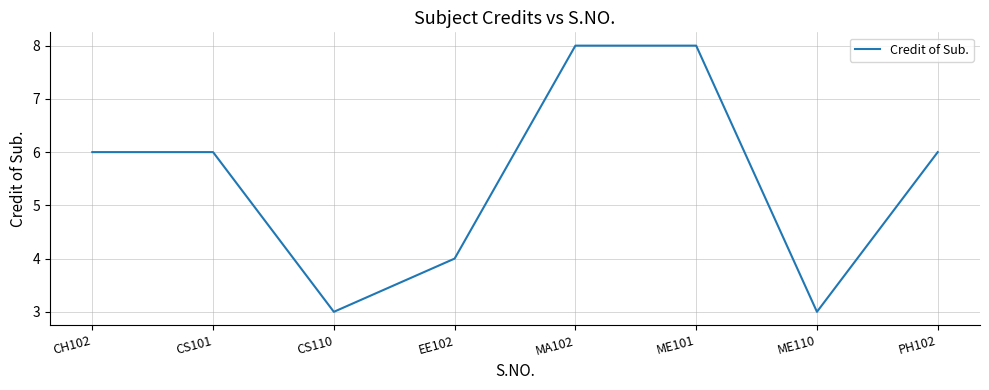

What is the sum of the values at CH102 and CS101?

12